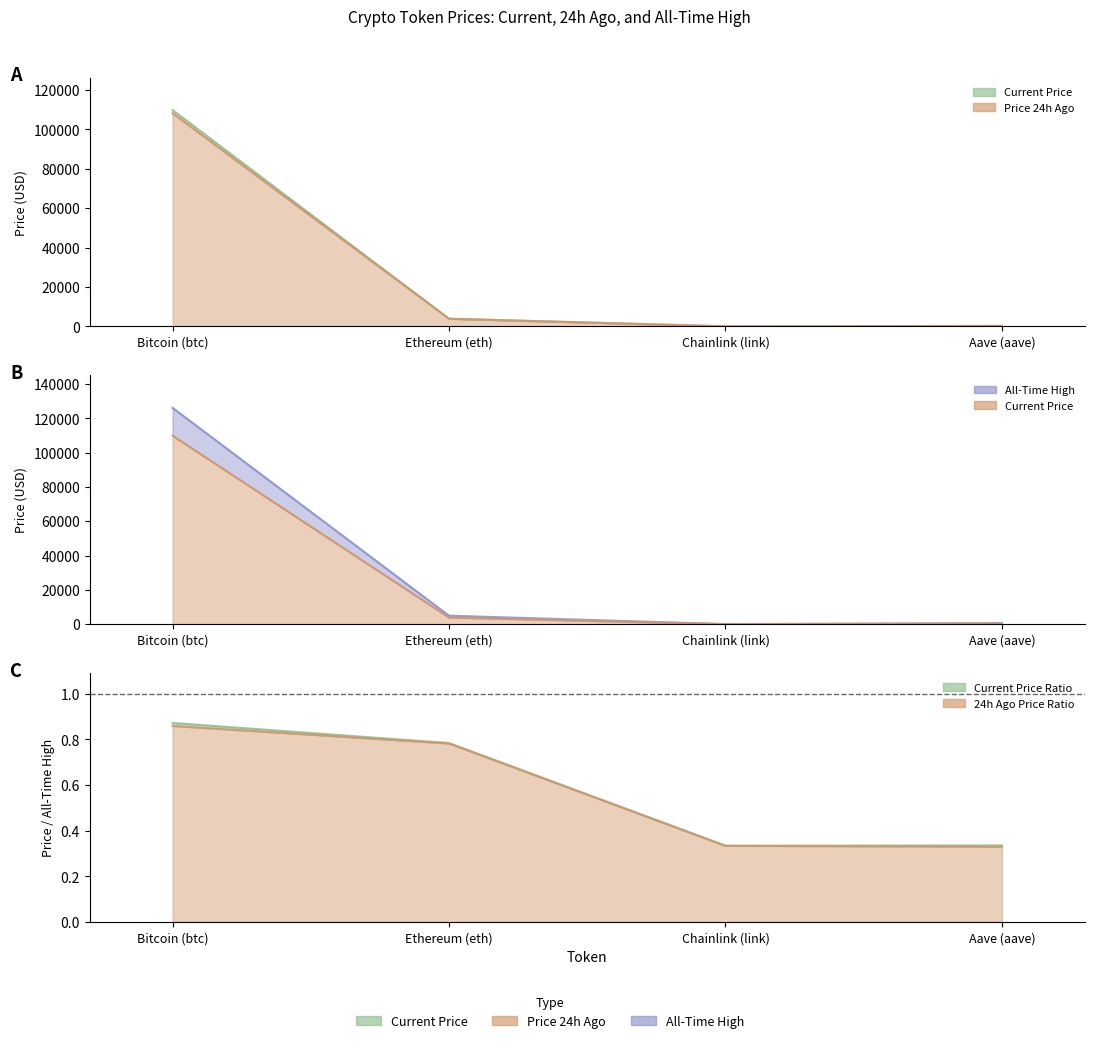

What are all the series names shown in the legend?

price, price24hAgo, allTimeHigh